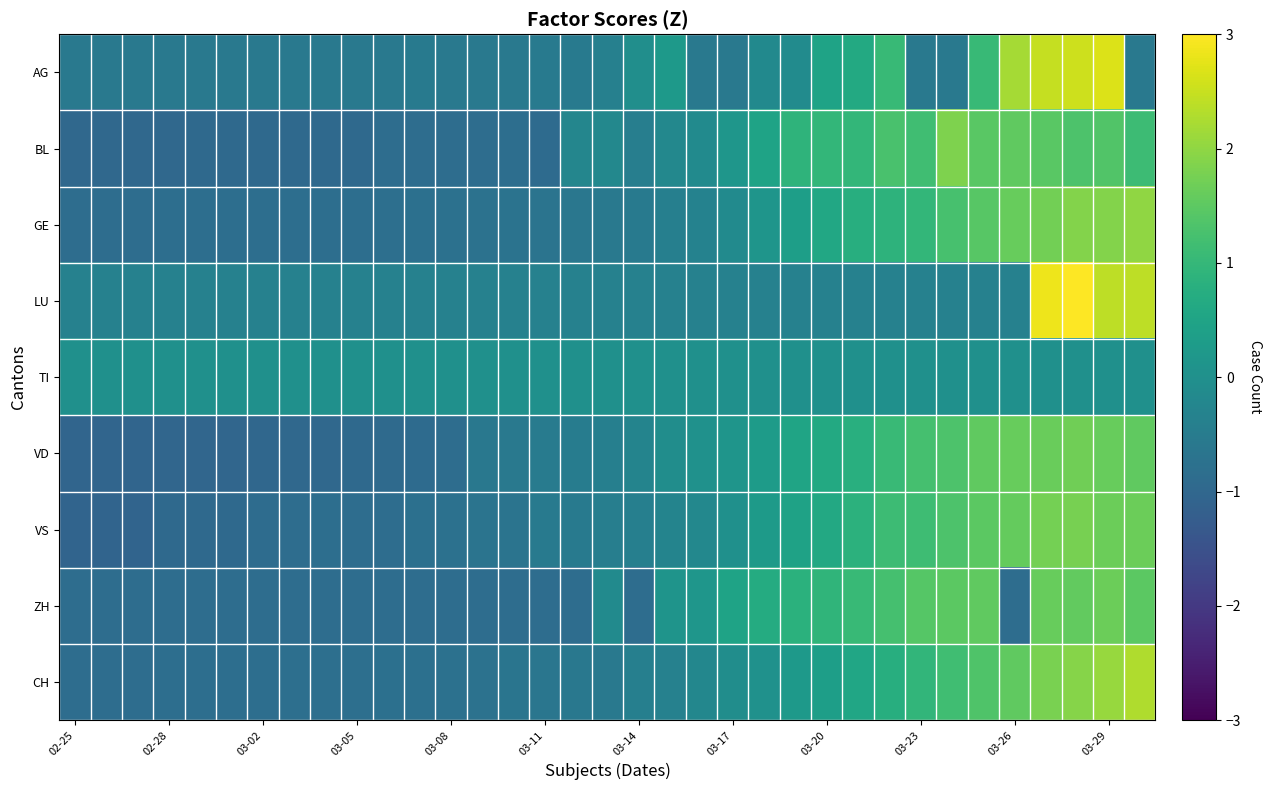

Reading left to right, list all the values displayed in this chart.

AG: -0.6	-0.6	-0.6	-0.6	-0.6	-0.6	-0.6	-0.6	-0.6	-0.6	-0.6	-0.6	-0.6	-0.6	-0.6	-0.5	-0.5	-0.4	-0.0	0.2	-0.6	-0.6	-0.2	-0.1	0.5	0.7	1.0	-0.6	-0.6	1.0	2.2	2.5	2.5	2.7	-0.6
BL: -1.0	-1.0	-1.0	-1.0	-1.0	-1.0	-1.0	-1.0	-1.0	-1.0	-0.9	-0.9	-0.9	-0.9	-0.8	-0.9	-0.2	-0.2	-0.4	-0.2	-0.1	0.2	0.5	0.9	1.0	1.0	1.3	1.2	1.8	1.5	1.5	1.5	1.3	1.4	1.1
GE: -0.9	-0.8	-0.8	-0.8	-0.8	-0.8	-0.8	-0.8	-0.8	-0.8	-0.8	-0.8	-0.8	-0.7	-0.7	-0.7	-0.6	-0.6	-0.5	-0.4	-0.3	-0.1	0.1	0.4	0.6	0.8	0.9	1.0	1.3	1.4	1.6	1.7	1.9	1.9	2.0
LU: -0.4	-0.4	-0.4	-0.4	-0.4	-0.4	-0.4	-0.4	-0.4	-0.4	-0.4	-0.4	-0.4	-0.4	-0.4	-0.4	-0.4	-0.4	-0.4	-0.4	-0.4	-0.4	-0.4	-0.4	-0.4	-0.4	-0.4	-0.4	-0.4	-0.4	-0.4	2.9	3.4	2.4	2.4
TI: 0.0	0.0	0.0	0.0	0.0	0.0	0.0	0.0	0.0	0.0	0.0	0.0	0.0	0.0	0.0	0.0	0.0	0.0	0.0	0.0	0.0	0.0	0.0	0.0	0.0	0.0	0.0	0.0	0.0	0.0	0.0	0.0	0.0	0.0	0.0
VD: -1.0	-1.0	-1.0	-1.0	-1.0	-1.0	-1.0	-1.0	-1.0	-0.9	-0.9	-0.9	-0.8	-0.6	-0.6	-0.5	-0.5	-0.4	-0.3	-0.1	0.0	0.1	0.3	0.5	0.6	0.8	1.1	1.2	1.3	1.5	1.6	1.6	1.7	1.6	1.5
VS: -1.1	-1.1	-1.1	-1.0	-1.0	-0.9	-0.9	-0.8	-0.8	-0.9	-0.8	-0.8	-0.8	-0.7	-0.7	-0.6	-0.5	-0.4	-0.4	-0.3	-0.2	0.0	0.3	0.5	0.6	0.9	1.1	1.1	1.3	1.5	1.6	1.8	1.8	1.6	1.6
ZH: -0.8	-0.8	-0.8	-0.8	-0.8	-0.8	-0.8	-0.8	-0.8	-0.8	-0.8	-0.8	-0.8	-0.8	-0.8	-0.8	-0.8	-0.1	-0.8	0.1	0.2	0.5	0.7	0.8	0.9	1.0	1.2	1.4	1.5	1.5	-0.8	1.6	1.6	1.7	1.5
CH: -0.9	-0.9	-0.9	-0.8	-0.8	-0.8	-0.8	-0.8	-0.8	-0.8	-0.8	-0.8	-0.8	-0.7	-0.7	-0.6	-0.6	-0.6	-0.4	-0.4	-0.2	-0.1	0.0	0.2	0.4	0.5	0.8	0.9	1.2	1.3	1.5	1.8	1.9	2.1	2.3